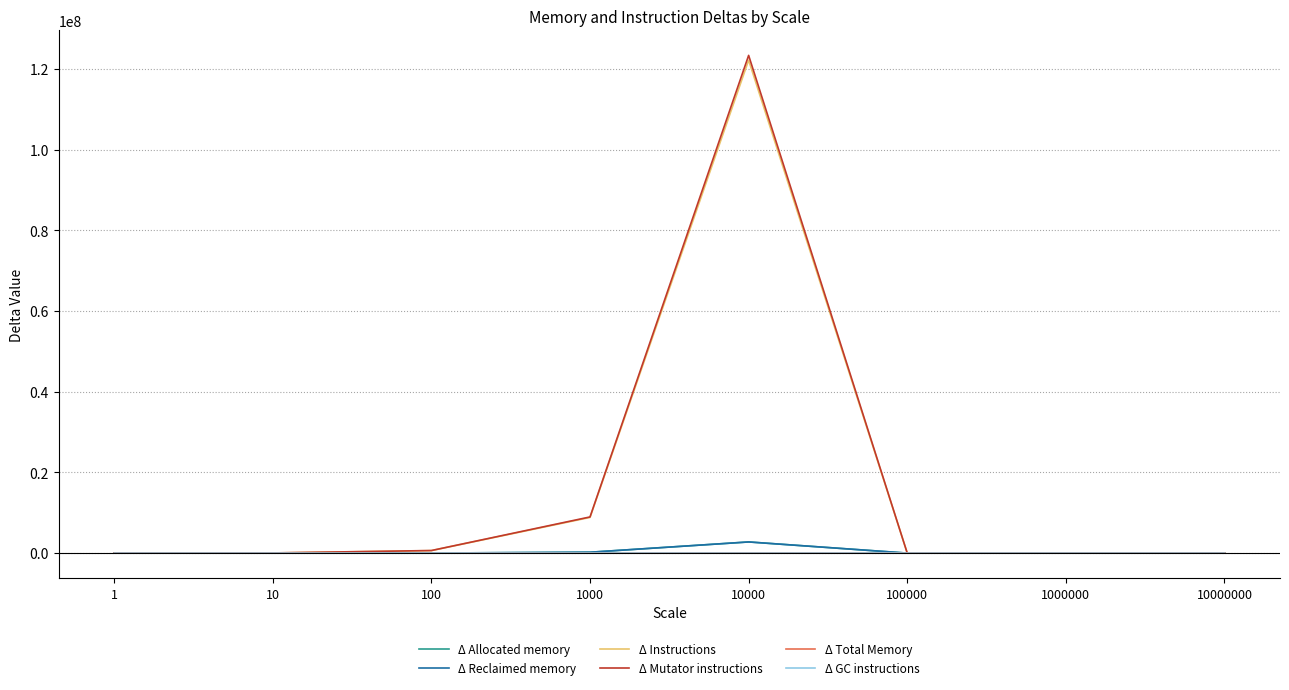

What value does the Δ Mutator instructions series have at 100?

639358